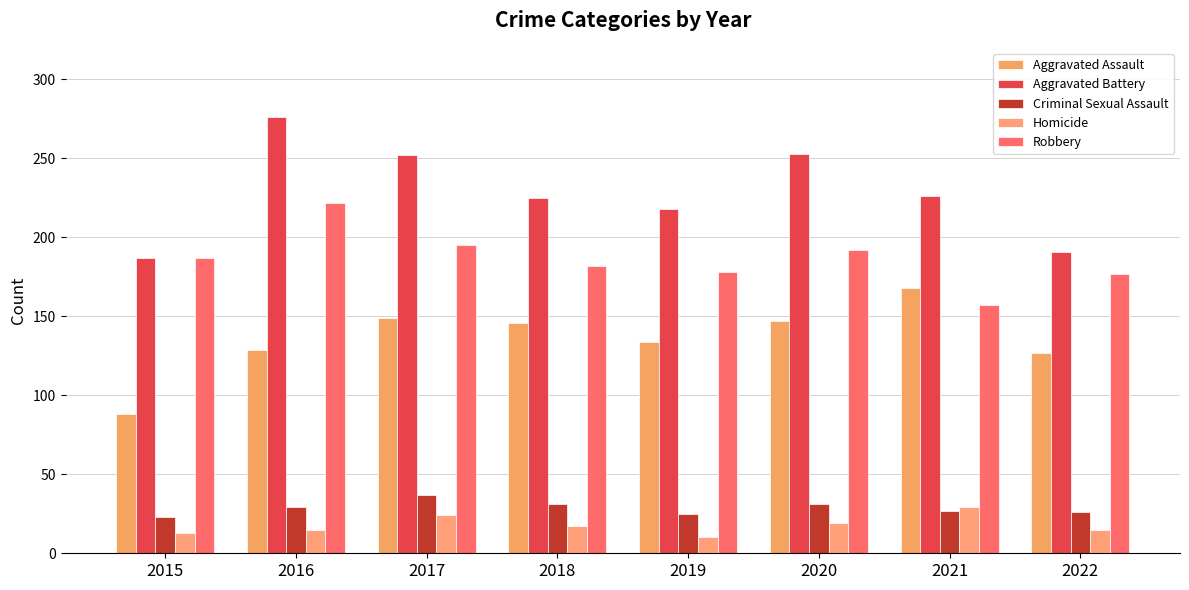

At which label does Criminal Sexual Assault reach its peak?

2017